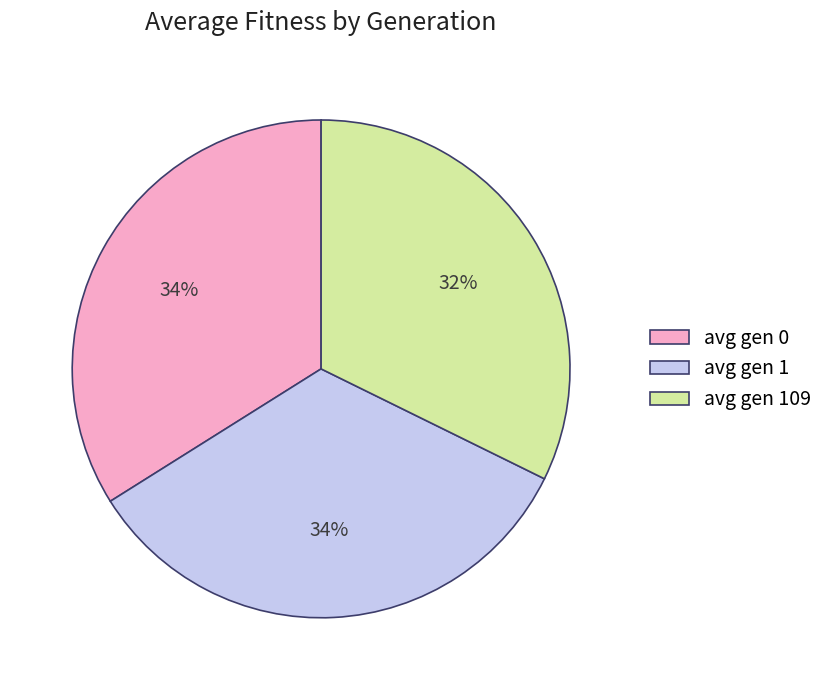

To the nearest percent, what percentage of the pie is avg gen 1?

34%